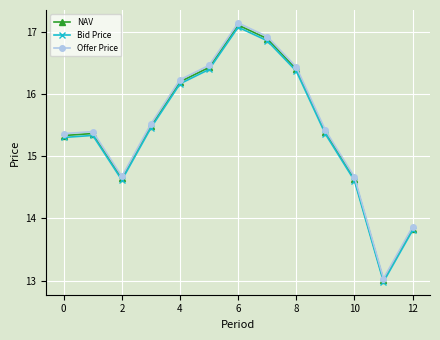

What is the value of the Offer Price point at the 13th from the left?

13.9